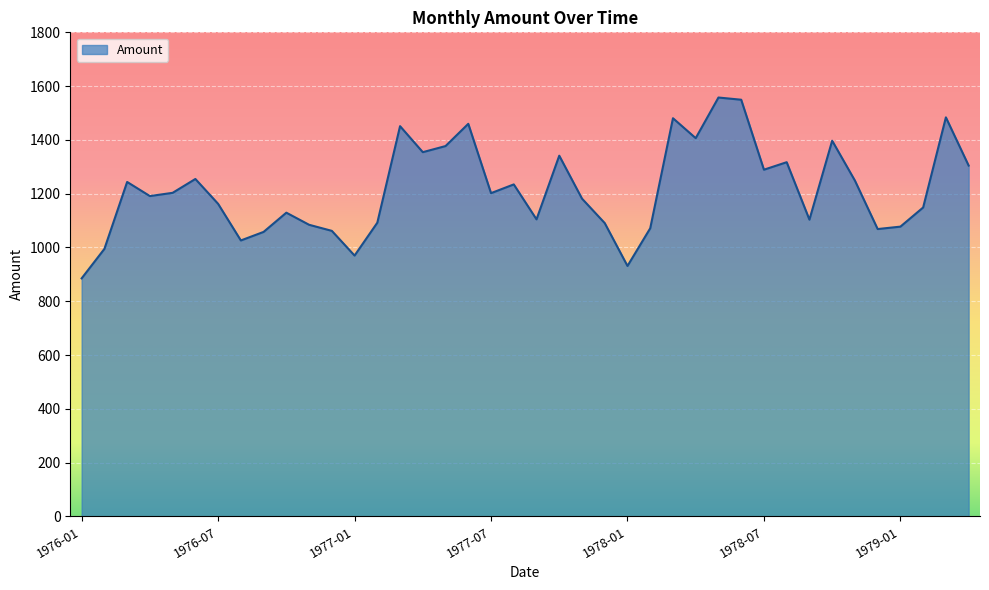

What is the maximum value shown in the chart?

1557.6